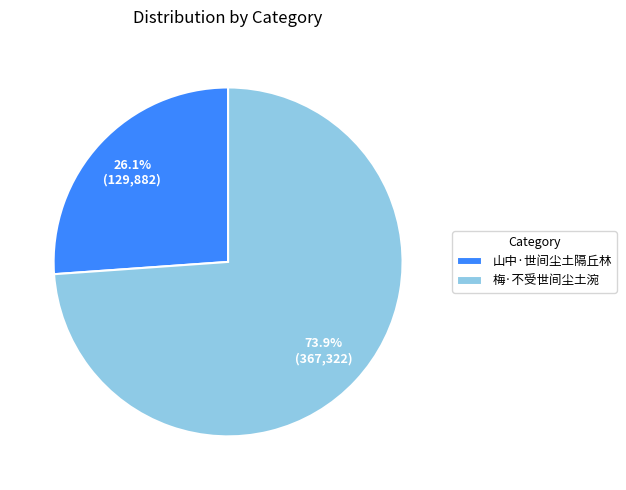

Approximately how many times larger is the value at 山中·世间尘土隔丘林 compared to 梅·不受世间尘土涴?

0.4